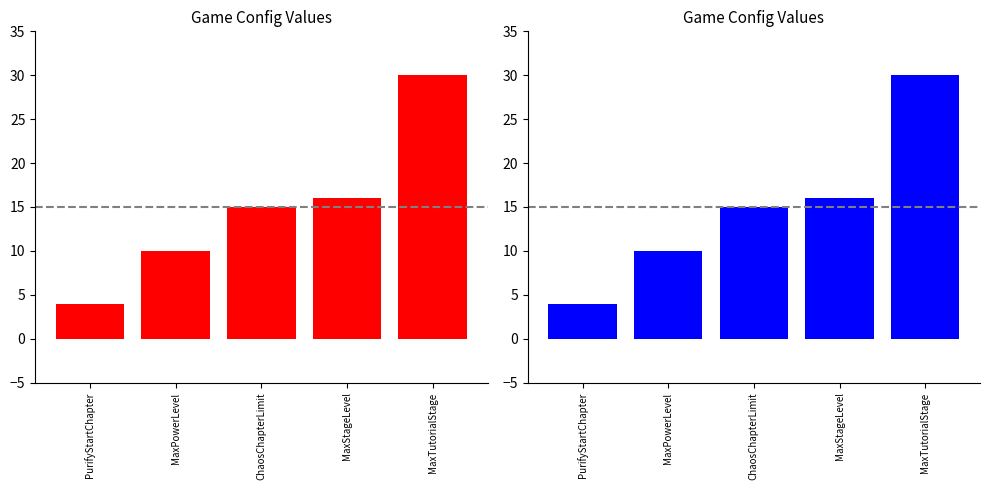

What is the average value?

15